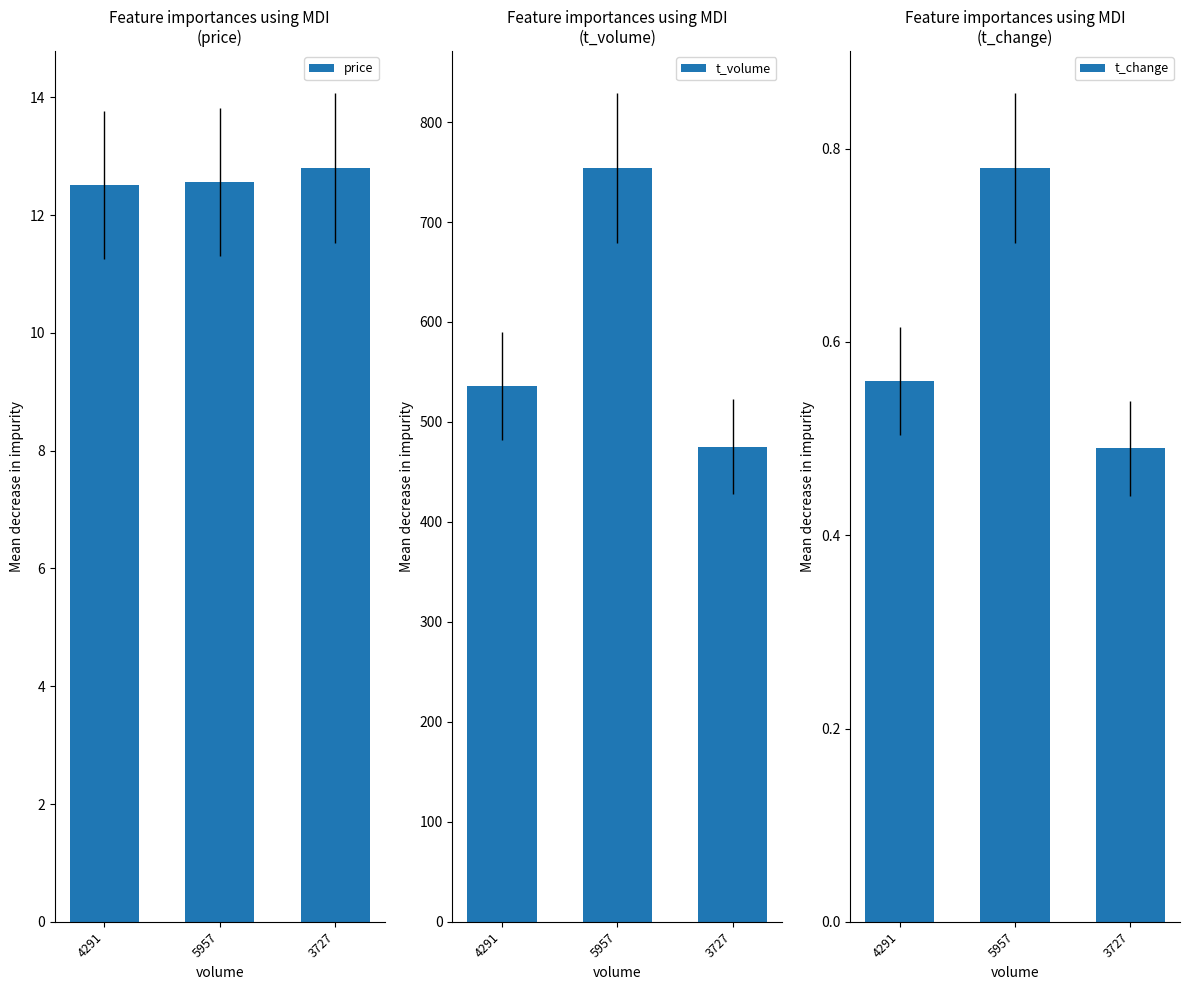

What is the difference between the maximum and minimum values in the t_change series?

0.3